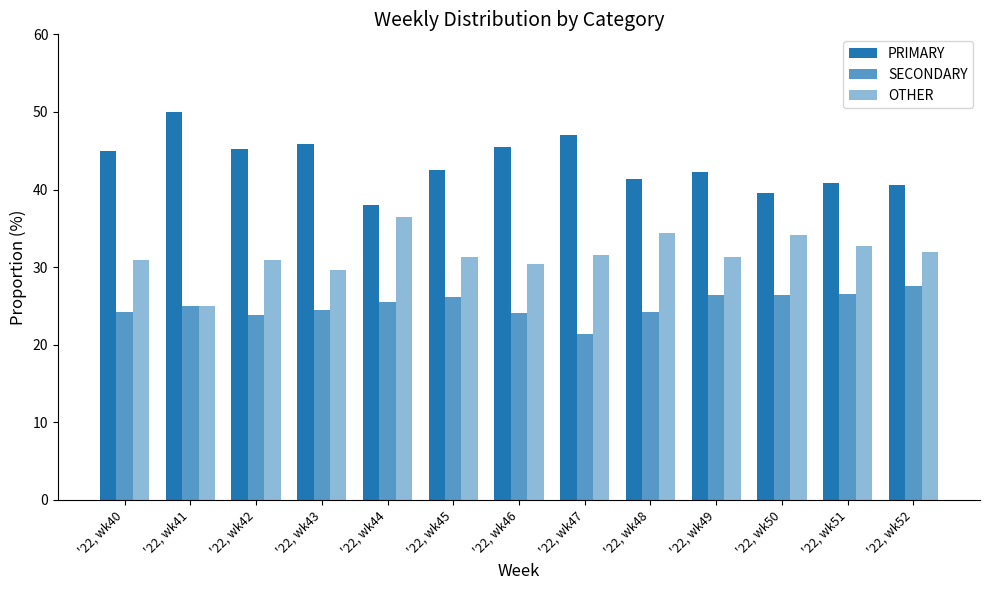

What is the maximum value shown in the chart?

50.0